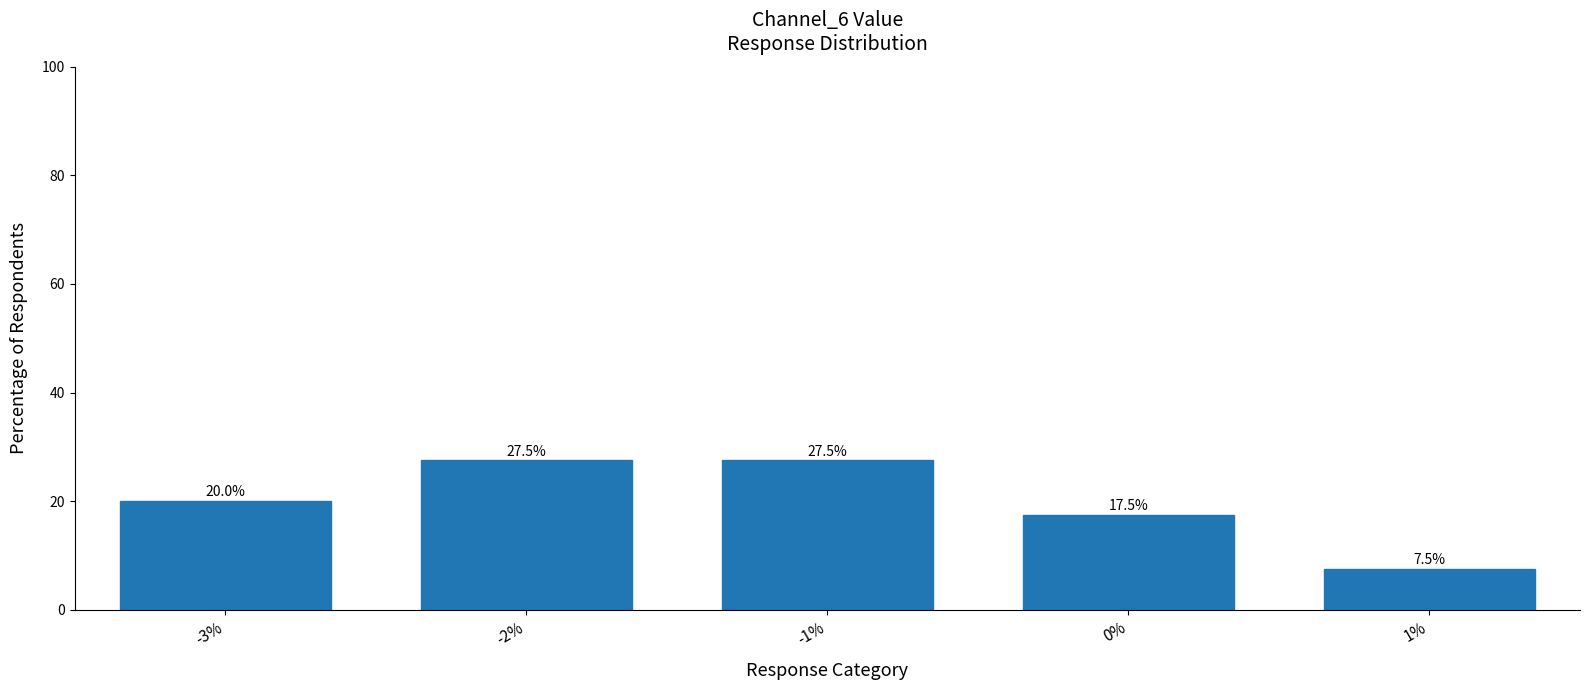

How many series are shown in this chart?

1